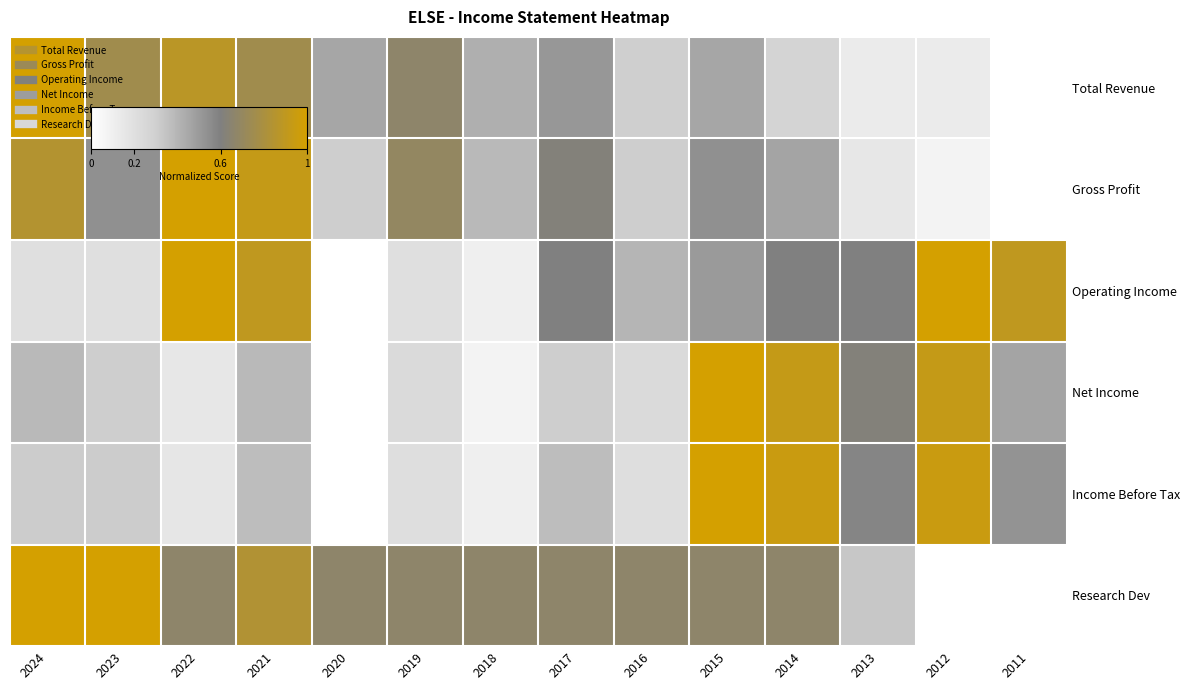

At which category is the sum across all series the highest?

2021